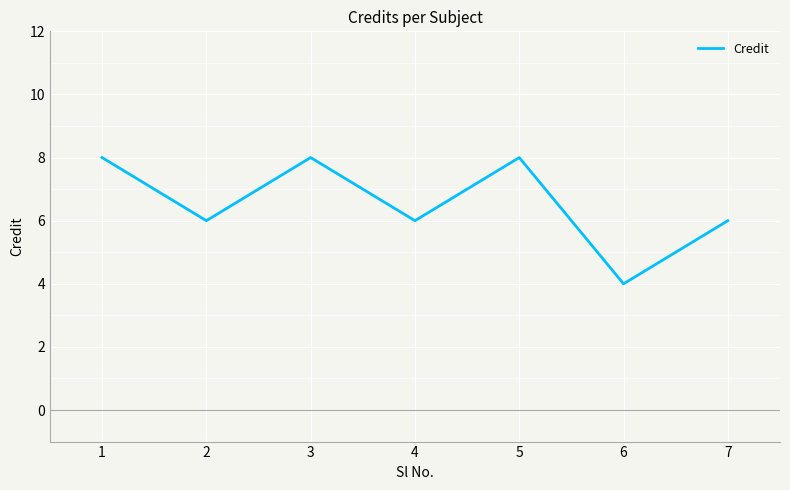

How many values are between 6 and 8?

6